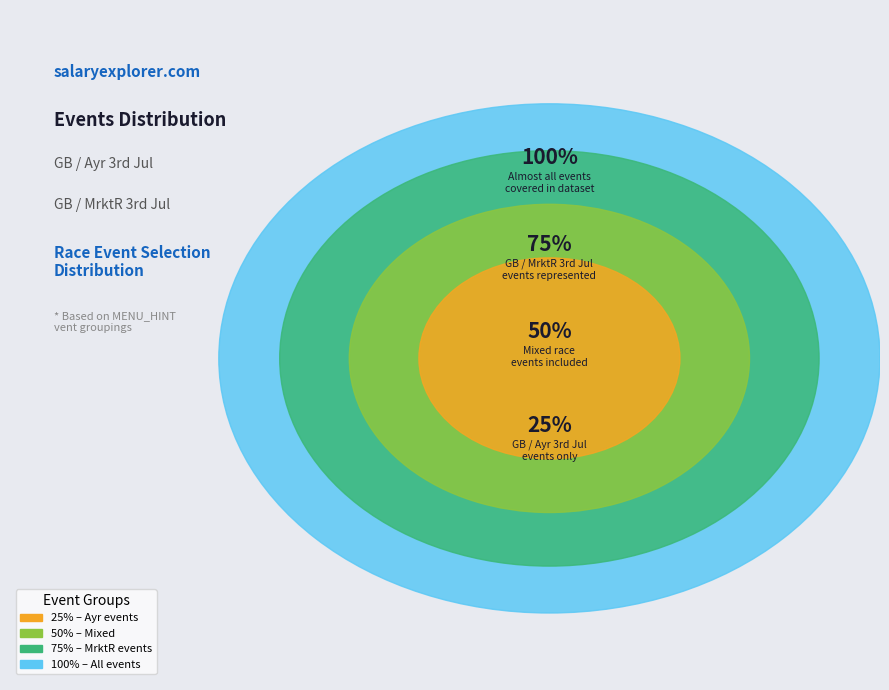

How many slices are in this pie chart?

4